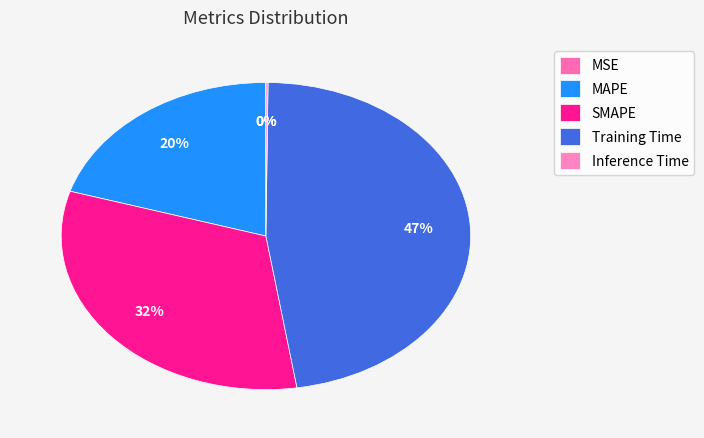

How many segments does this pie chart have?

5